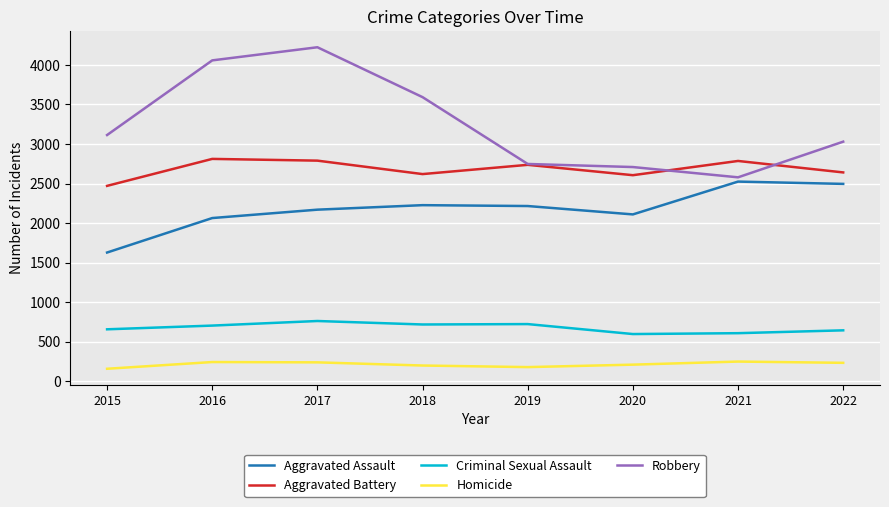

The value of Aggravated Battery at 2017 is 2790. True or false?

True